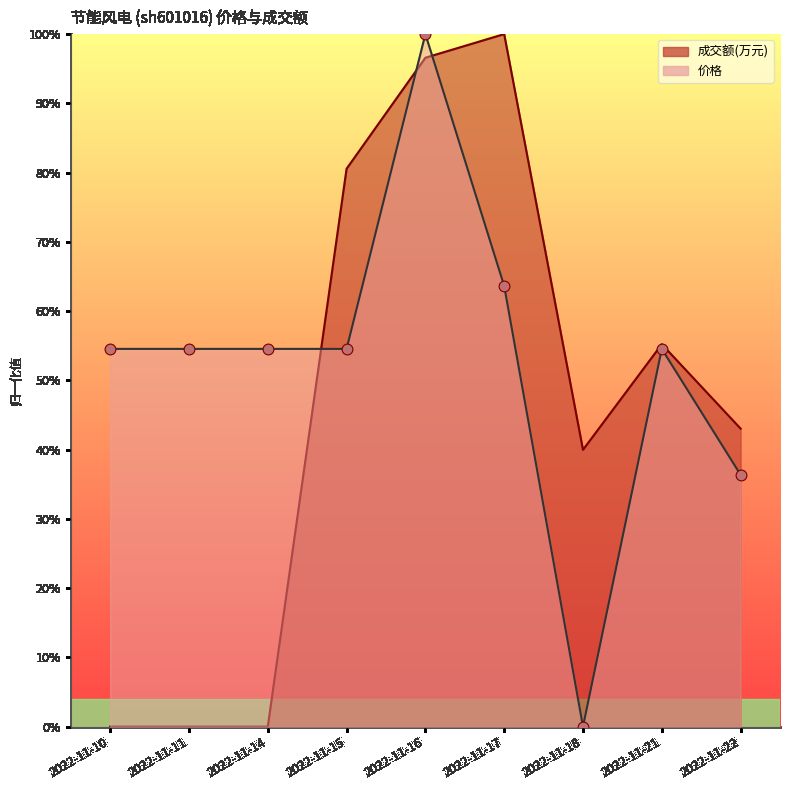

At how many categories does at least one series exceed 0?

9